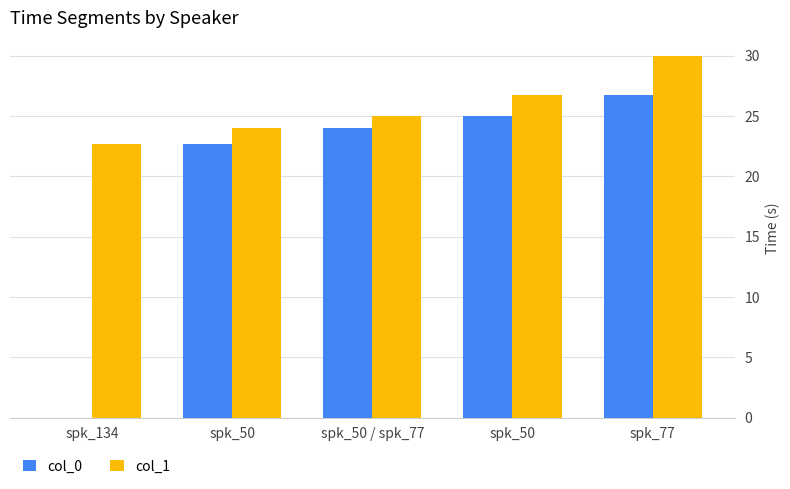

At which label does col_0 reach its peak?

spk_77